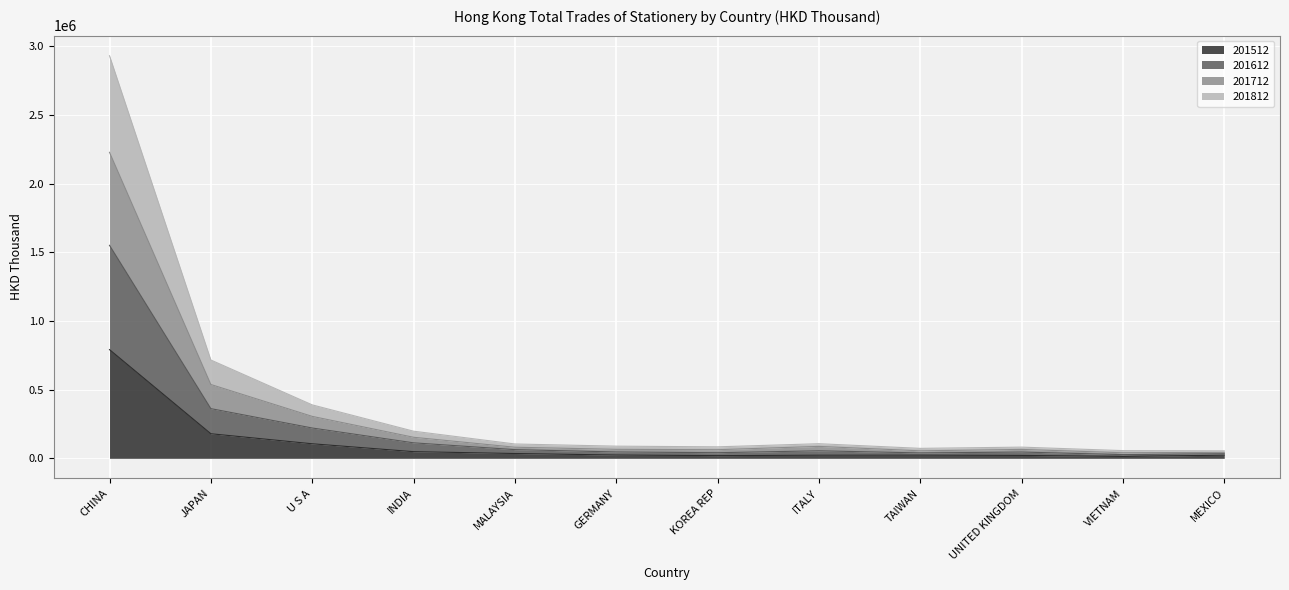

Does the chart display data point markers on the line(s)?

No